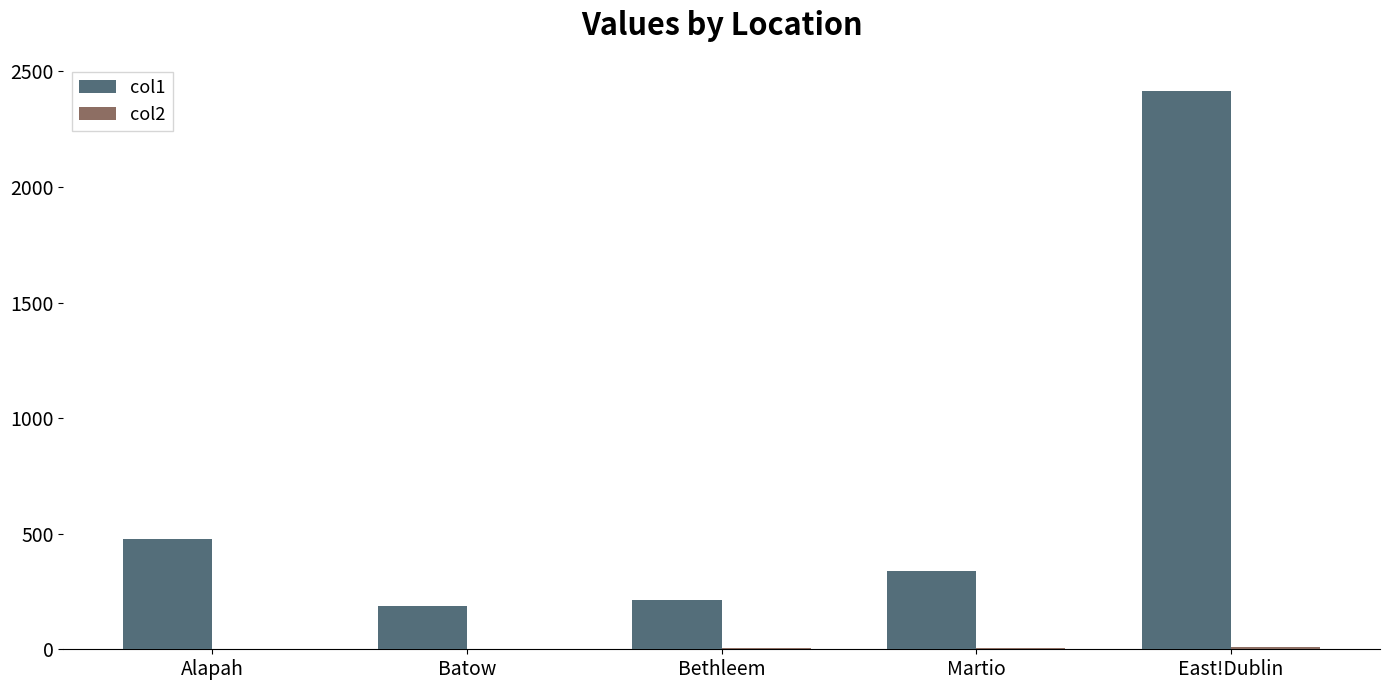

The col1 series shows 2416.6 at East!Dublin. True or false?

True